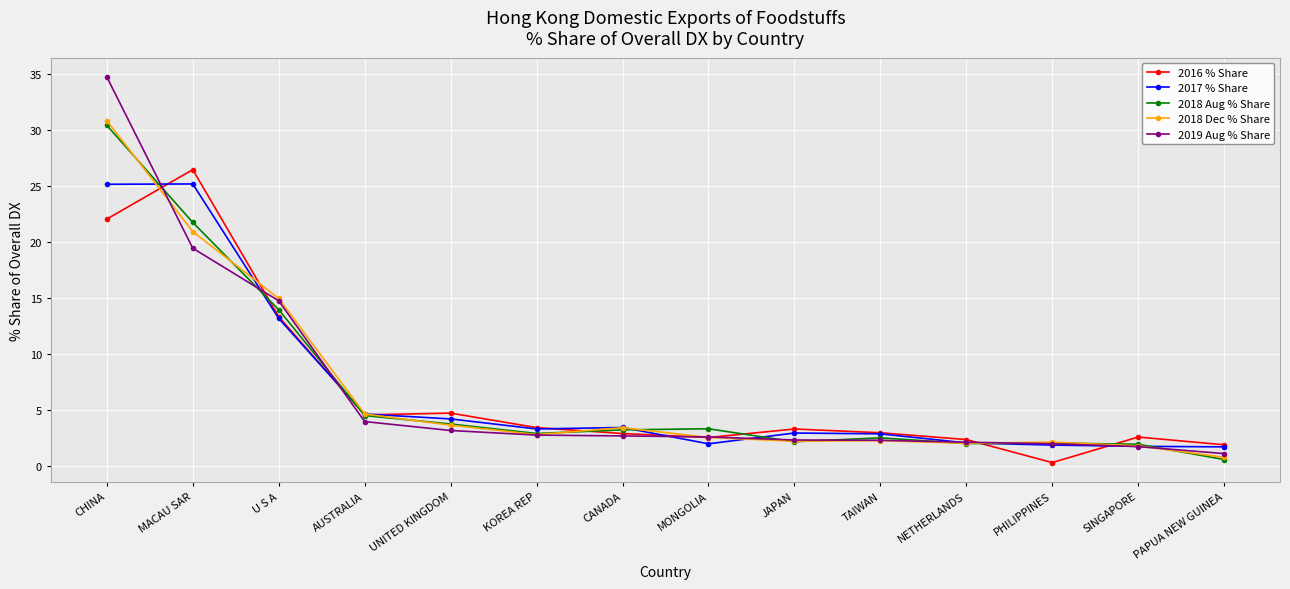

What are all the series names shown in the legend?

2016 % Share, 2017 % Share, 2018 Aug % Share, 2018 Dec % Share, 2019 Aug % Share